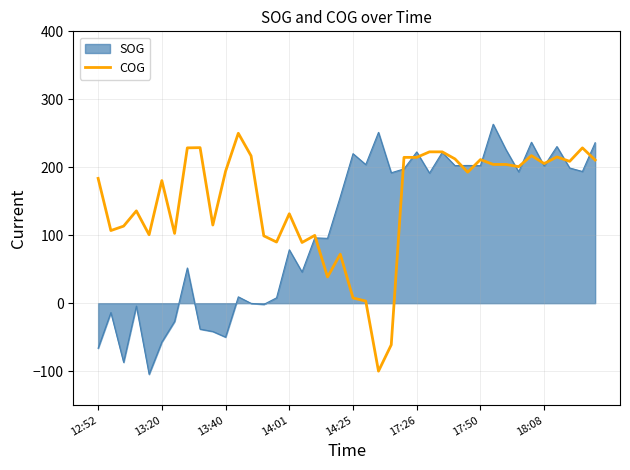

Which series has the largest total across all categories?

COG